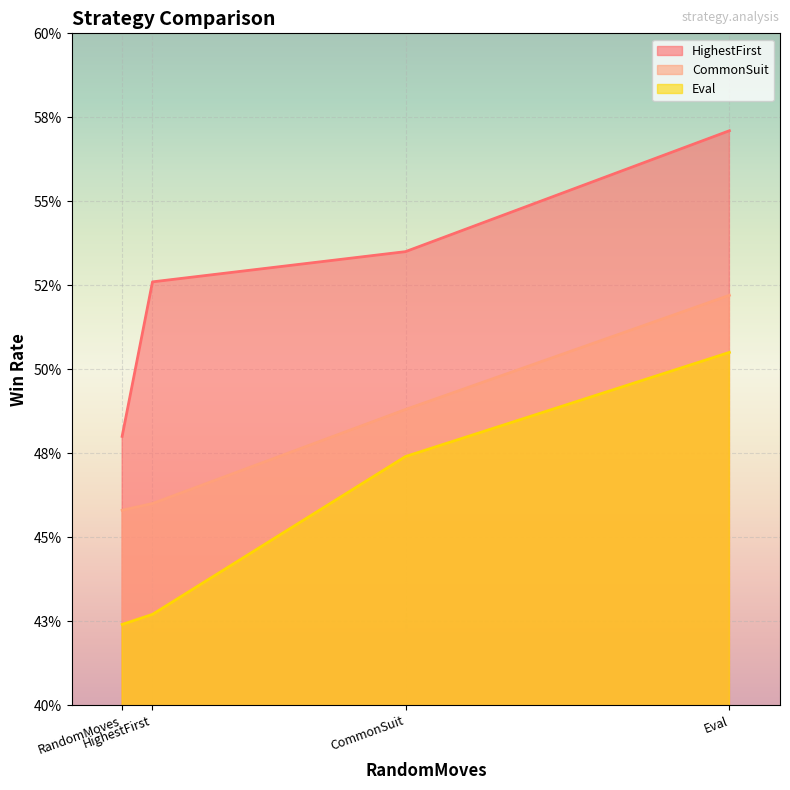

At which category is the sum across all series the highest?

Eval